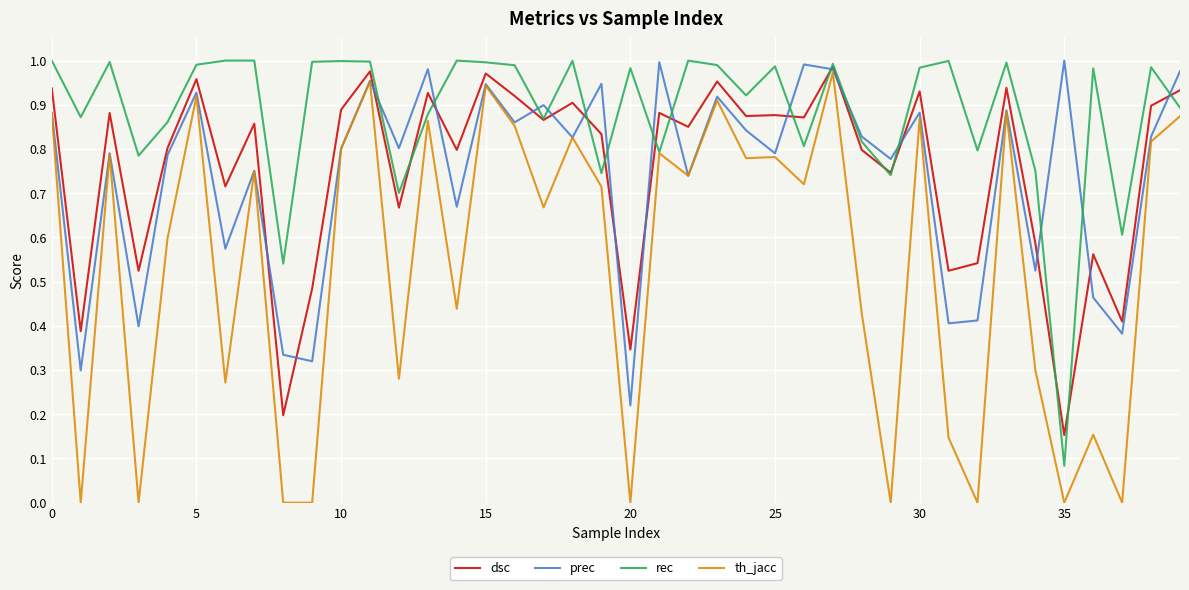

Which series has the largest total across all categories?

rec